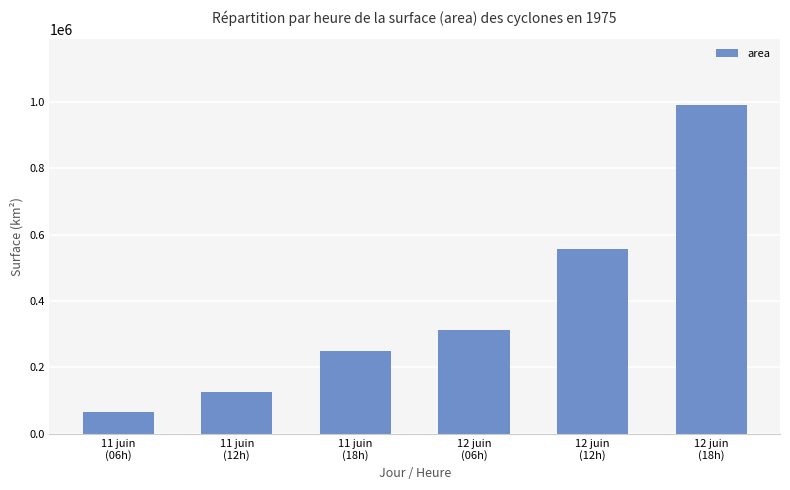

Where is the data nearest to the value 528125?

12 juin
(12h)